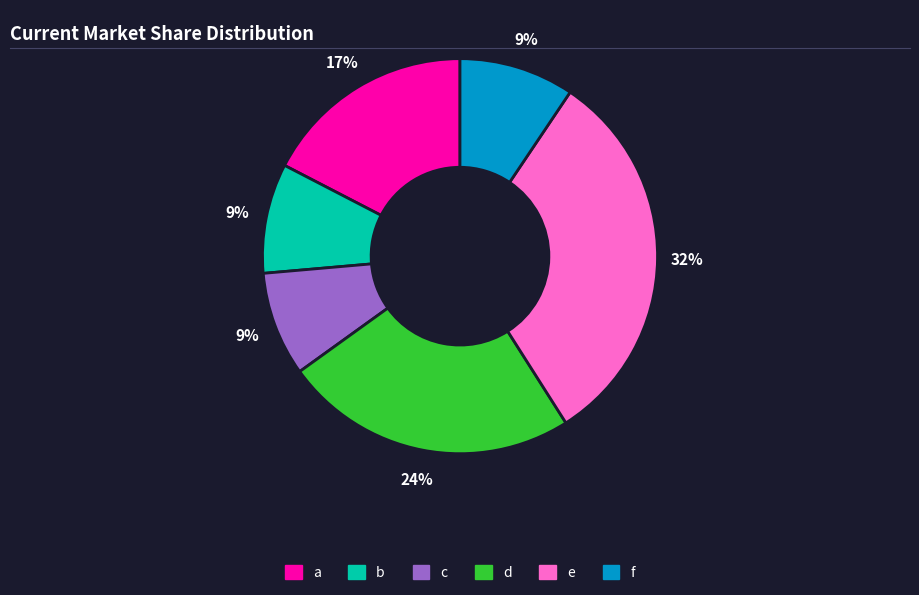

Between e and c, which is larger?

e